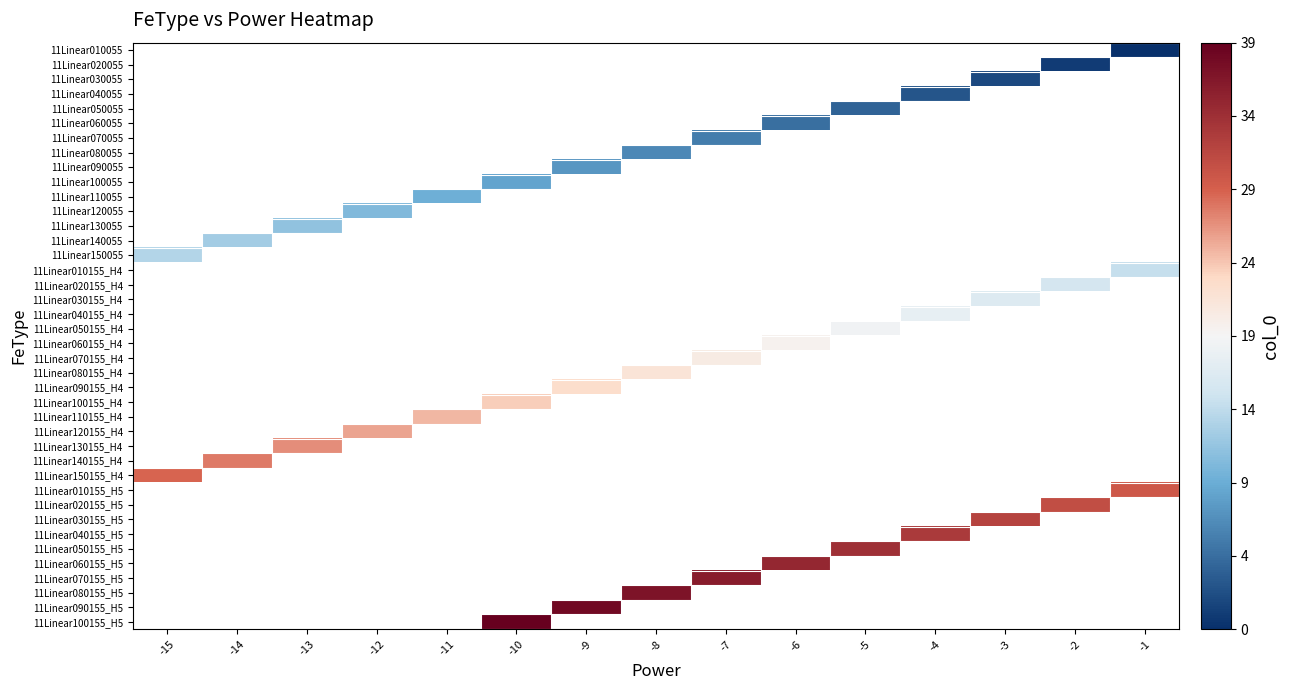

How many categories are shown in the chart?

15